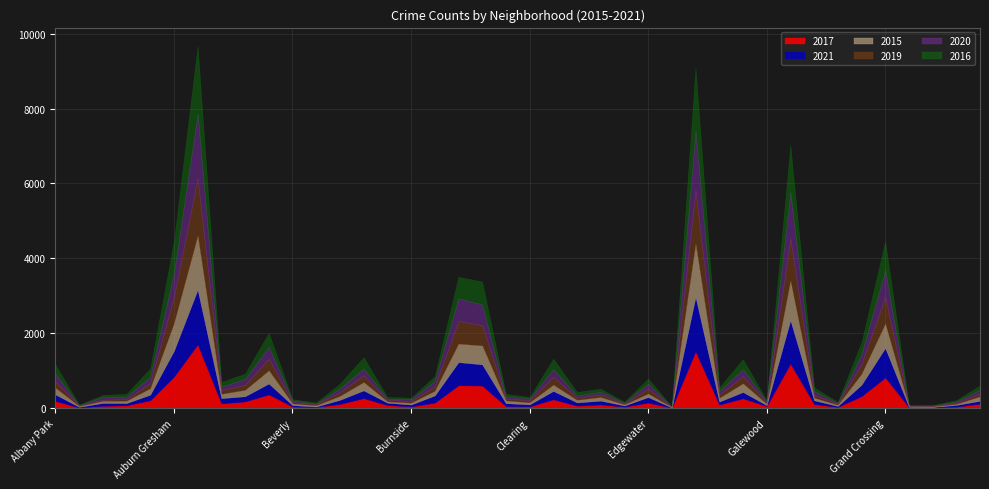

The value of 2021 at Calumet Heights is 55. True or false?

False